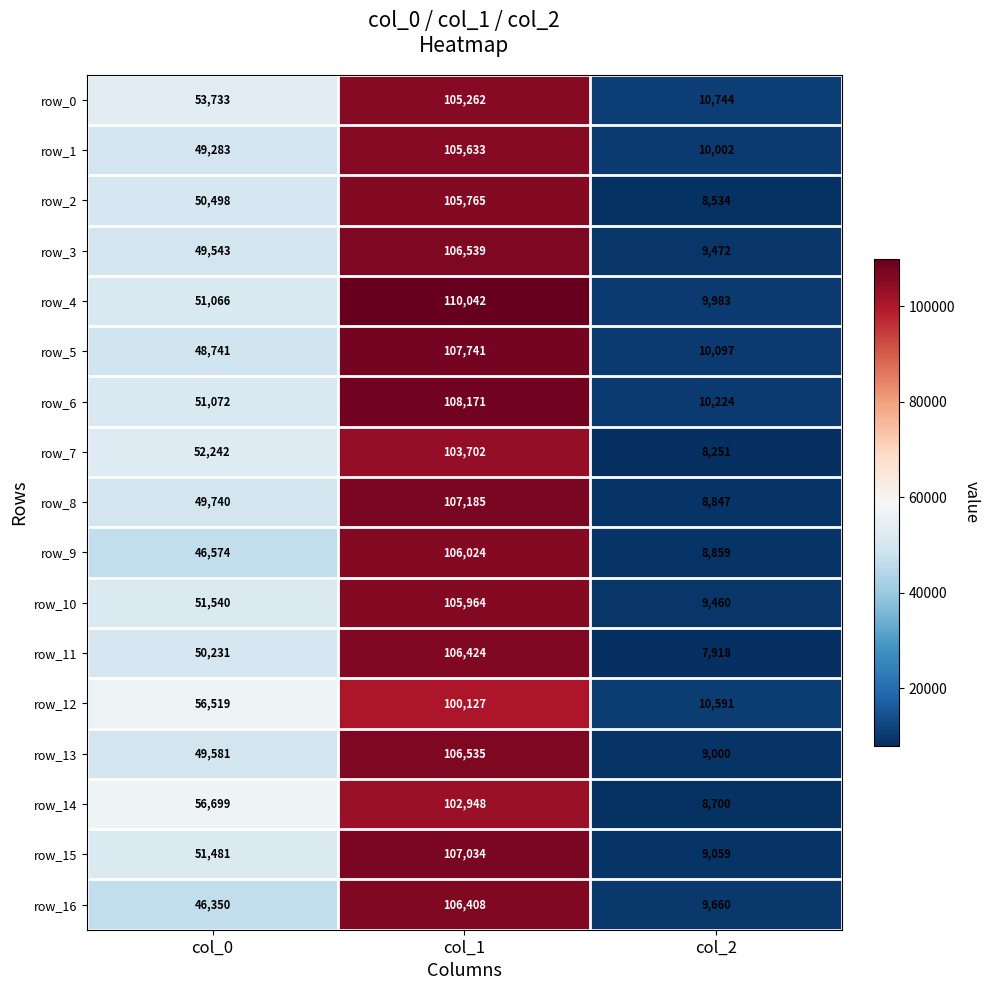

What is the difference between the row_8 values at col_0 and col_2?

40893